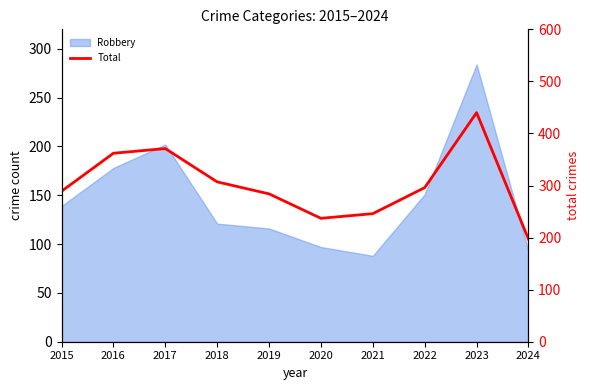

How many points are higher than both their immediate neighbors (excluding endpoints)?

2